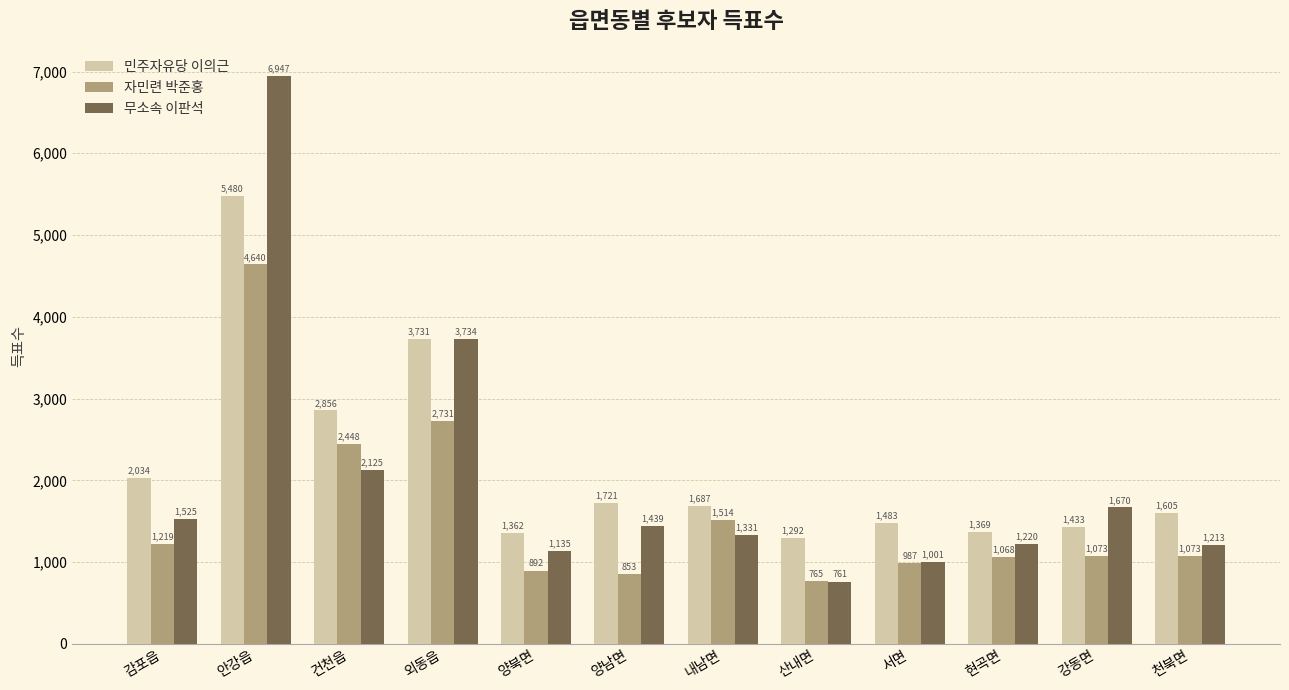

Reading left to right, what are all the values shown in this chart?

민주자유당 이의근: 감포읍=2034	안강읍=5480	건천읍=2856	외동읍=3731	양북면=1362	양남면=1721	내남면=1687	산내면=1292	서면=1483	현곡면=1369	강동면=1433	천북면=1605
자민련 박준홍: 감포읍=1219	안강읍=4640	건천읍=2448	외동읍=2731	양북면=892	양남면=853	내남면=1514	산내면=765	서면=987	현곡면=1068	강동면=1073	천북면=1073
무소속 이판석: 감포읍=1525	안강읍=6947	건천읍=2125	외동읍=3734	양북면=1135	양남면=1439	내남면=1331	산내면=761	서면=1001	현곡면=1220	강동면=1670	천북면=1213